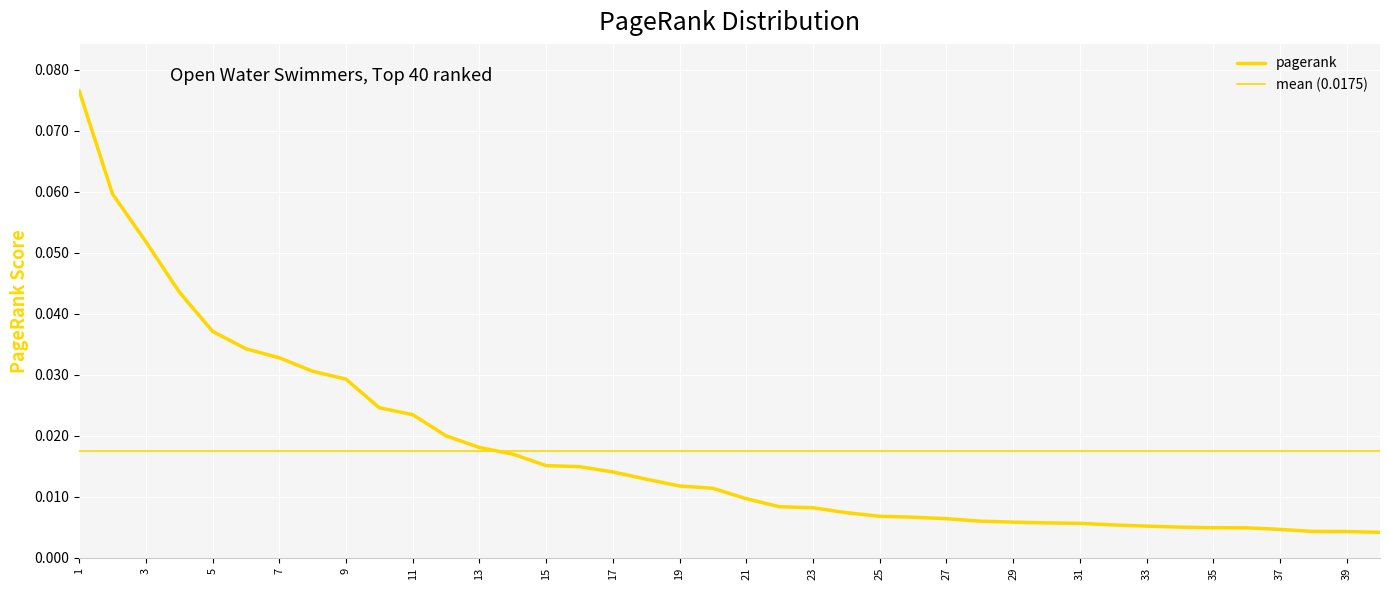

What is the difference between the second highest and second lowest values?

0.1